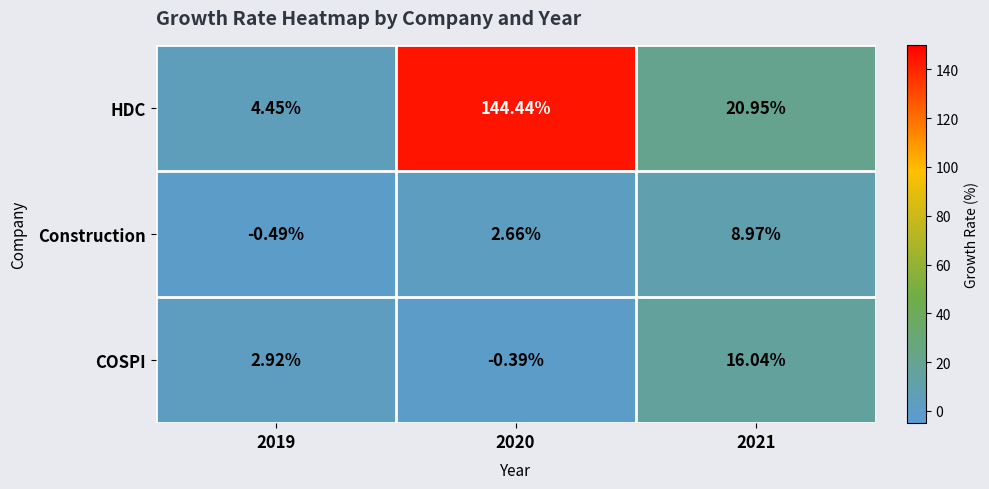

At how many categories does at least one series exceed 50?

1